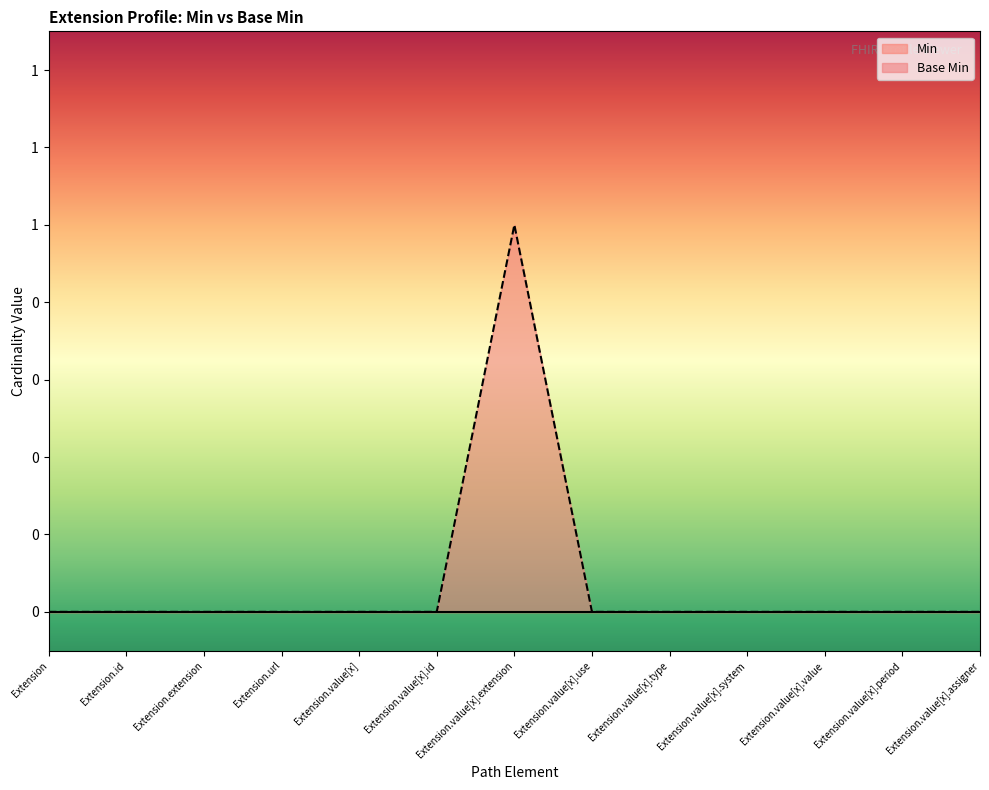

Is it true that the value at Extension.value[x].system is -1?

False